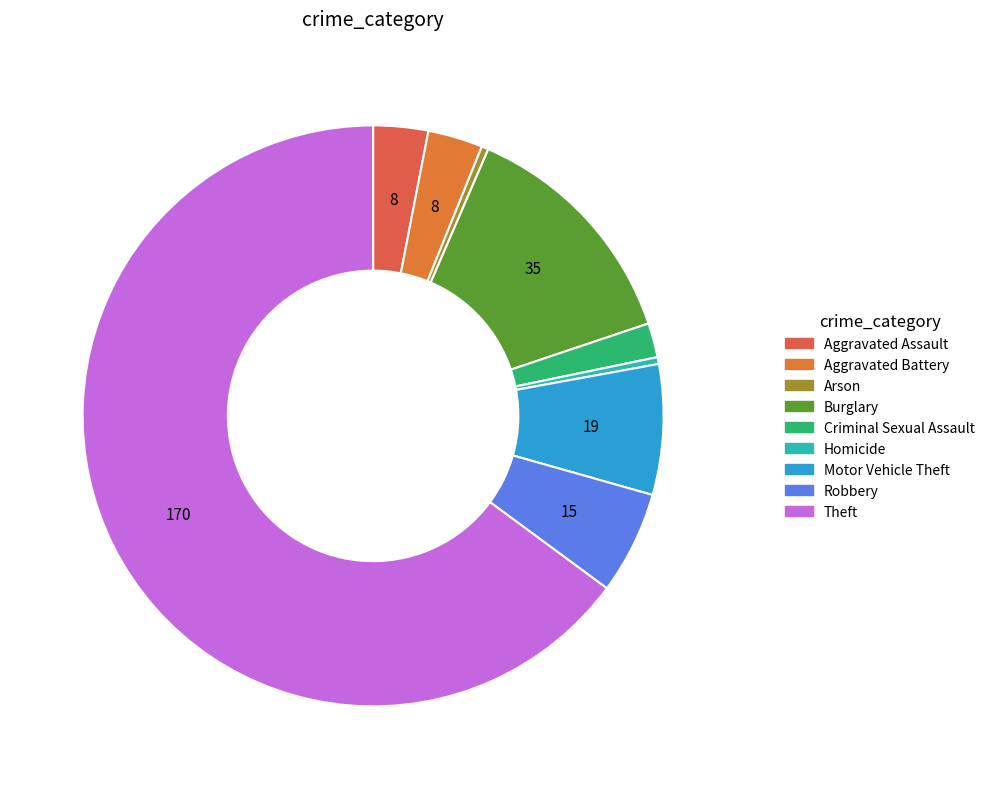

To the nearest percent, what percentage of the pie is Aggravated Battery?

3%